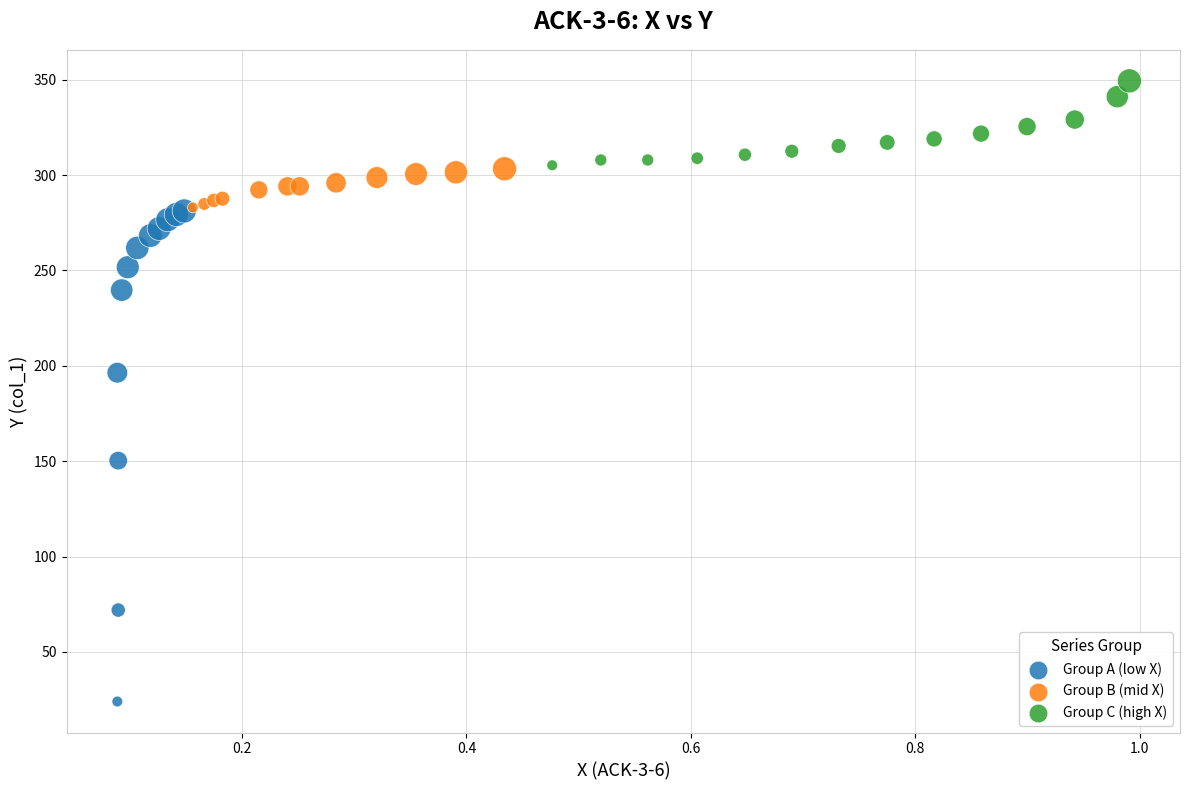

What are all the series names shown in the legend?

Group A (low X), Group B (mid X), Group C (high X)